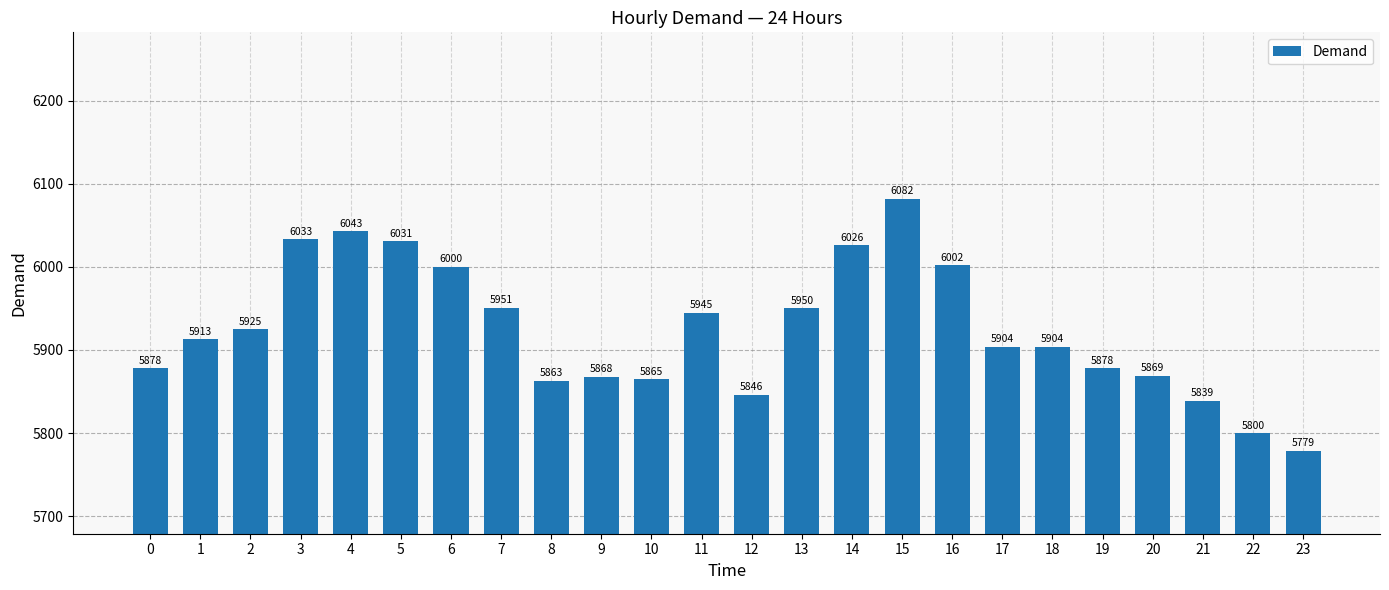

What is the average value?

5925